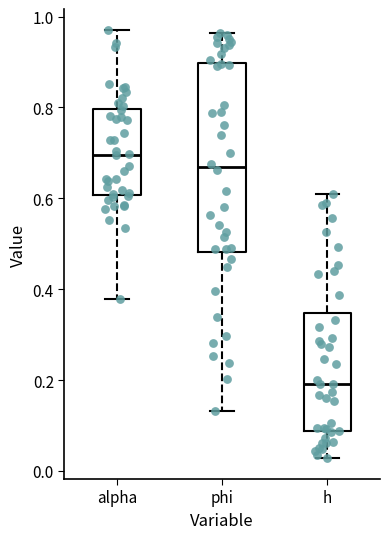

Where does the median line of the box for phi sit on the y-axis? The values are not printed on the chart, so give them approximately, as read against the axis.

0.66